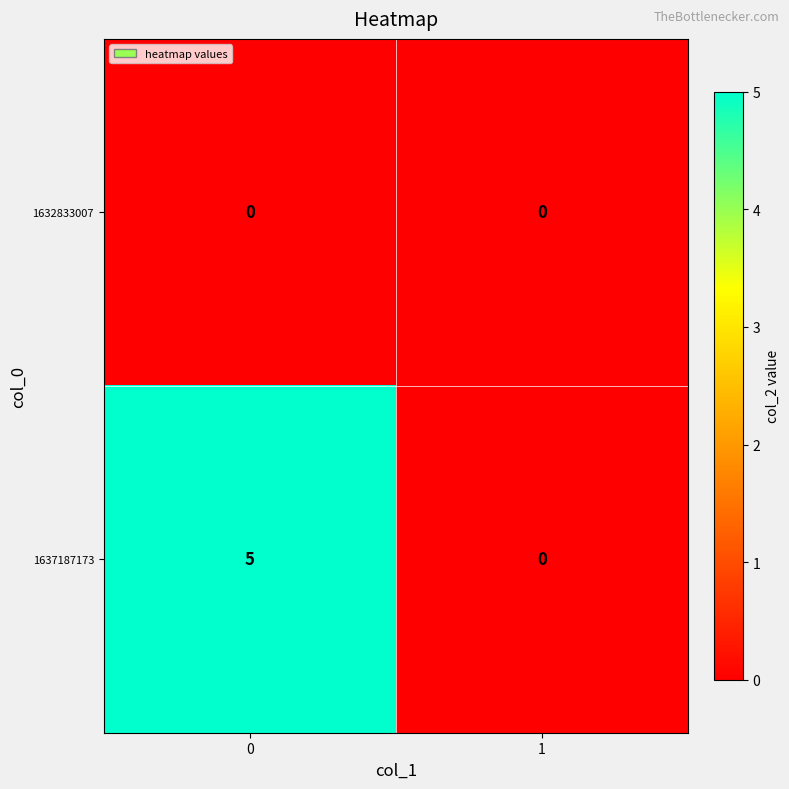

Reading left to right, extract all data points from this chart.

1632833007: 0=0	1=0
1637187173: 0=5	1=0